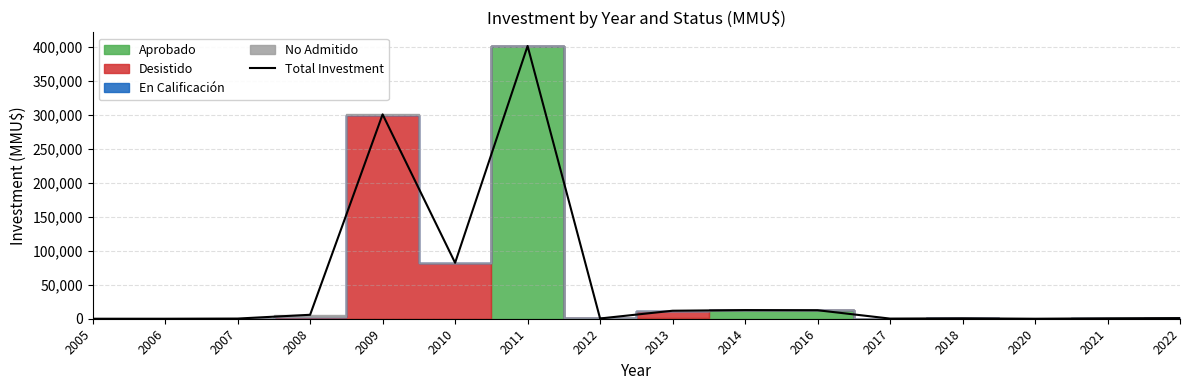

Where is the first local minimum?

2010